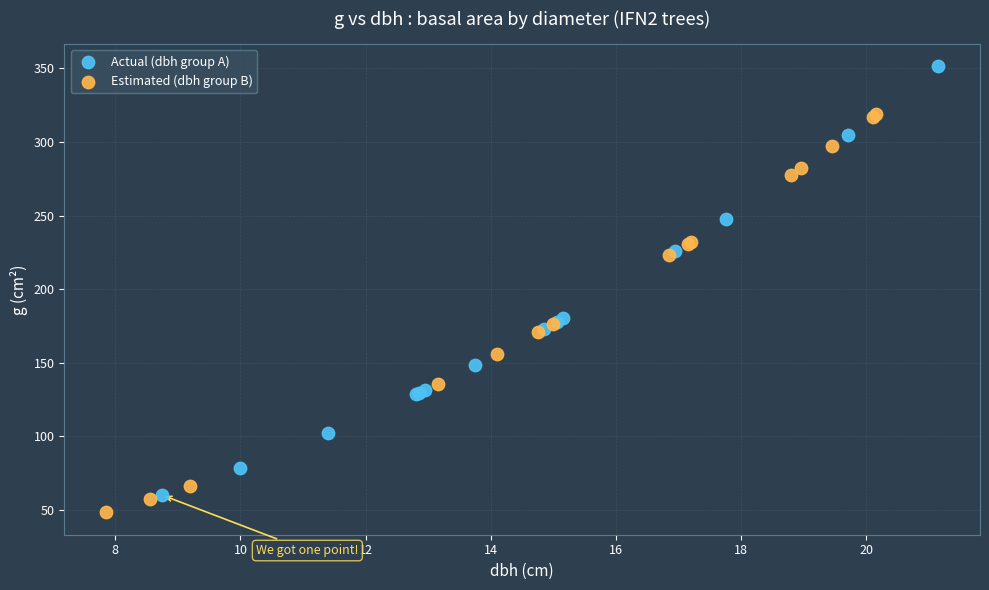

Which series reaches the maximum Y coordinate?

Actual (dbh group A)